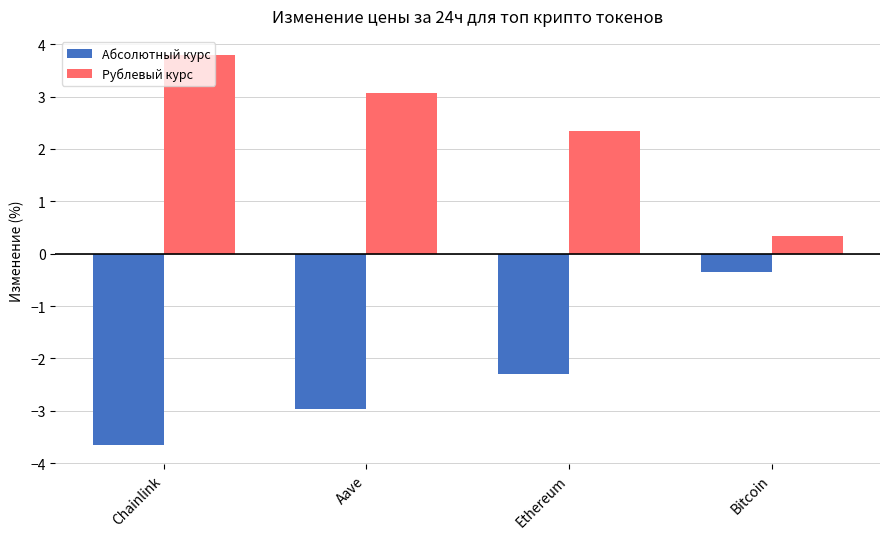

The value of Абсолютный курс at Aave is -0.9. True or false?

False